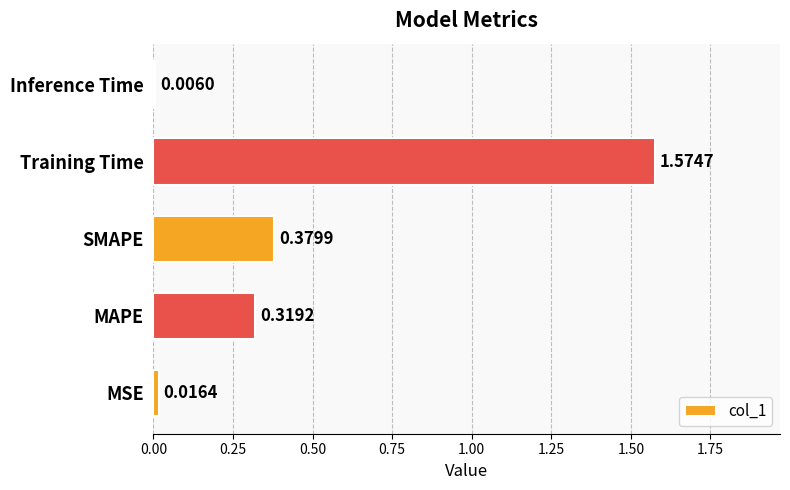

Which category has the highest value across all series?

Training Time